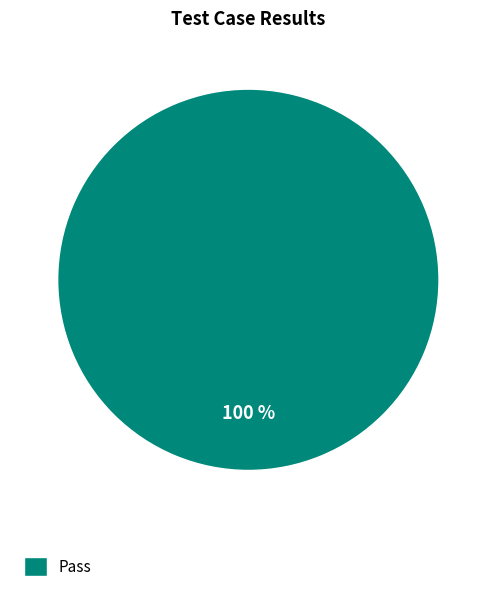

What percentage is the Pass slice, to the nearest percent?

100%